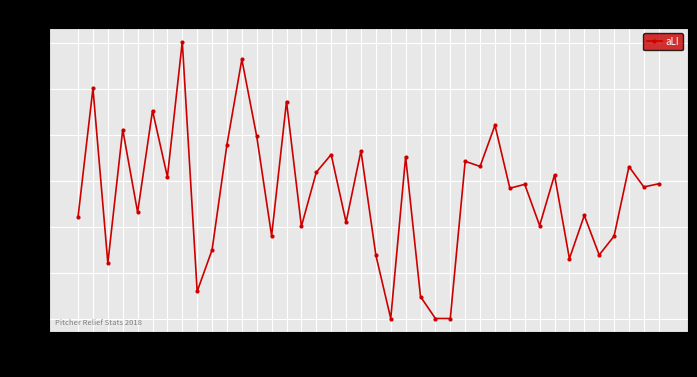

True or false: the data has more than 0 interior local peaks.

True